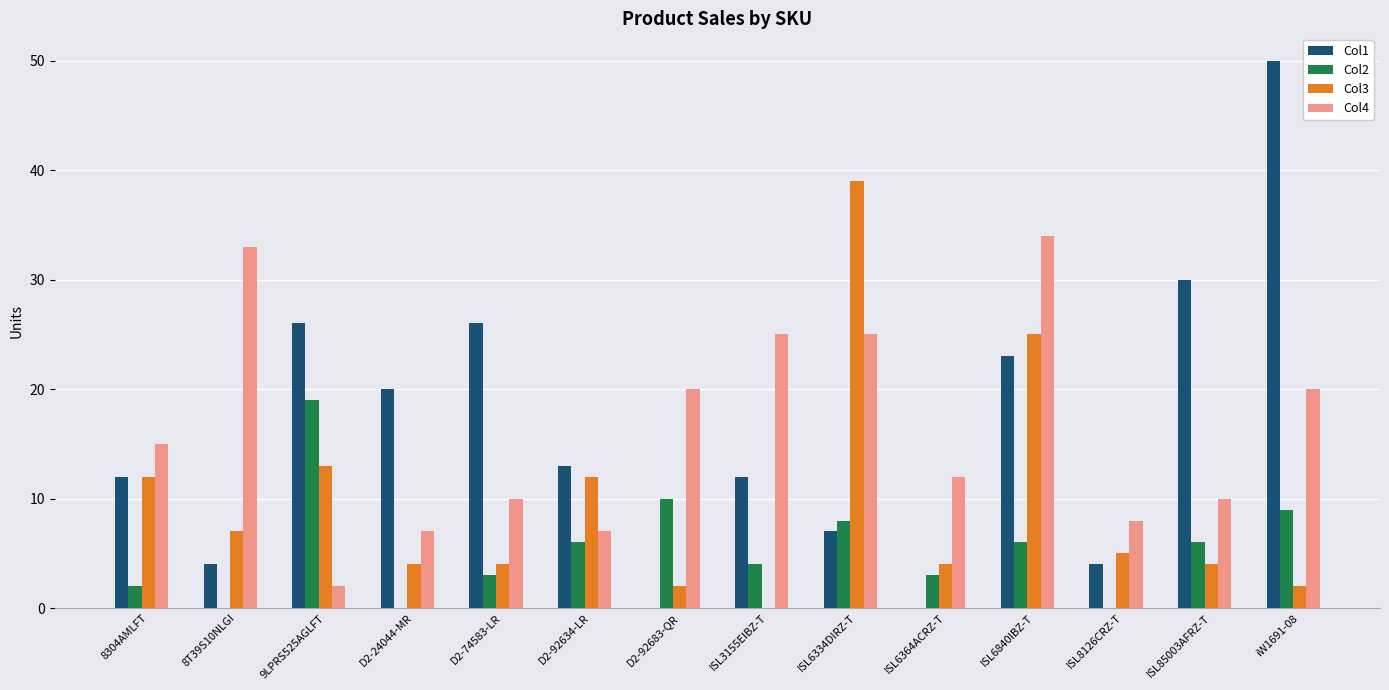

The Col4 series shows 8 at 8304AMLFT. True or false?

False